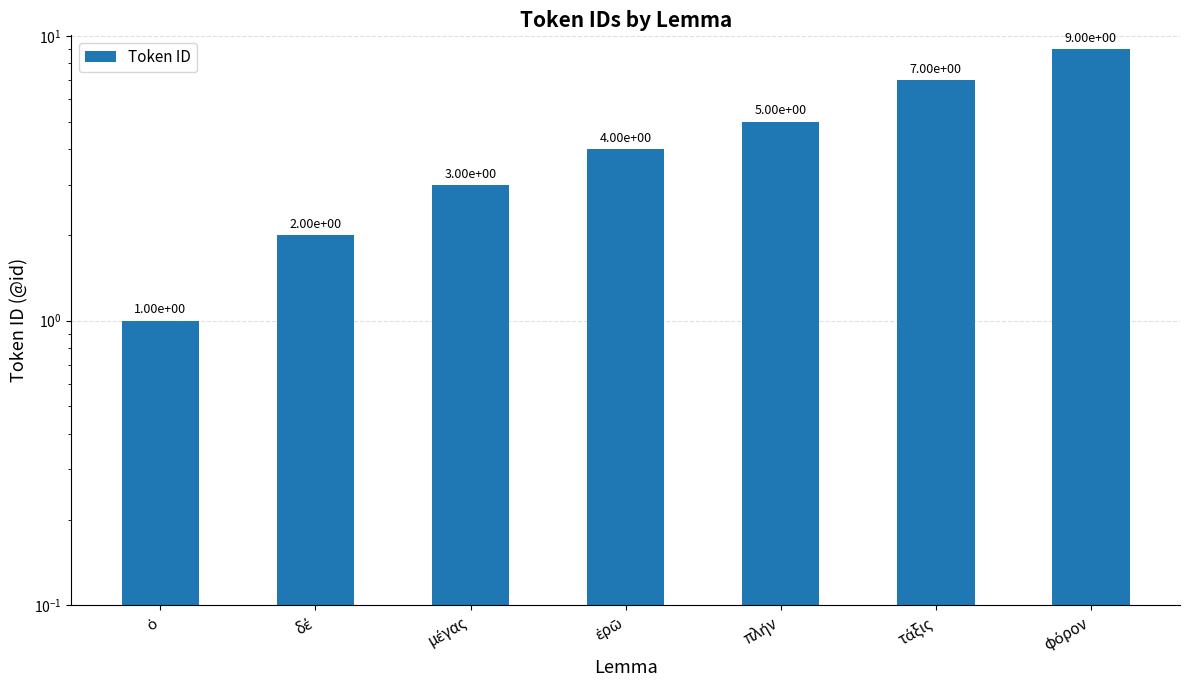

What is the label of the 1st bar from the left?

ὁ